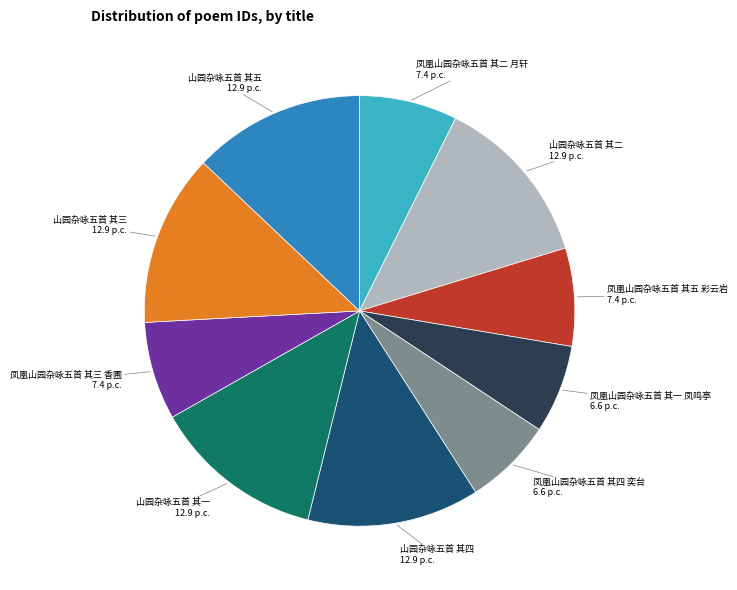

Is there any slice that represents more than half of the pie?

No